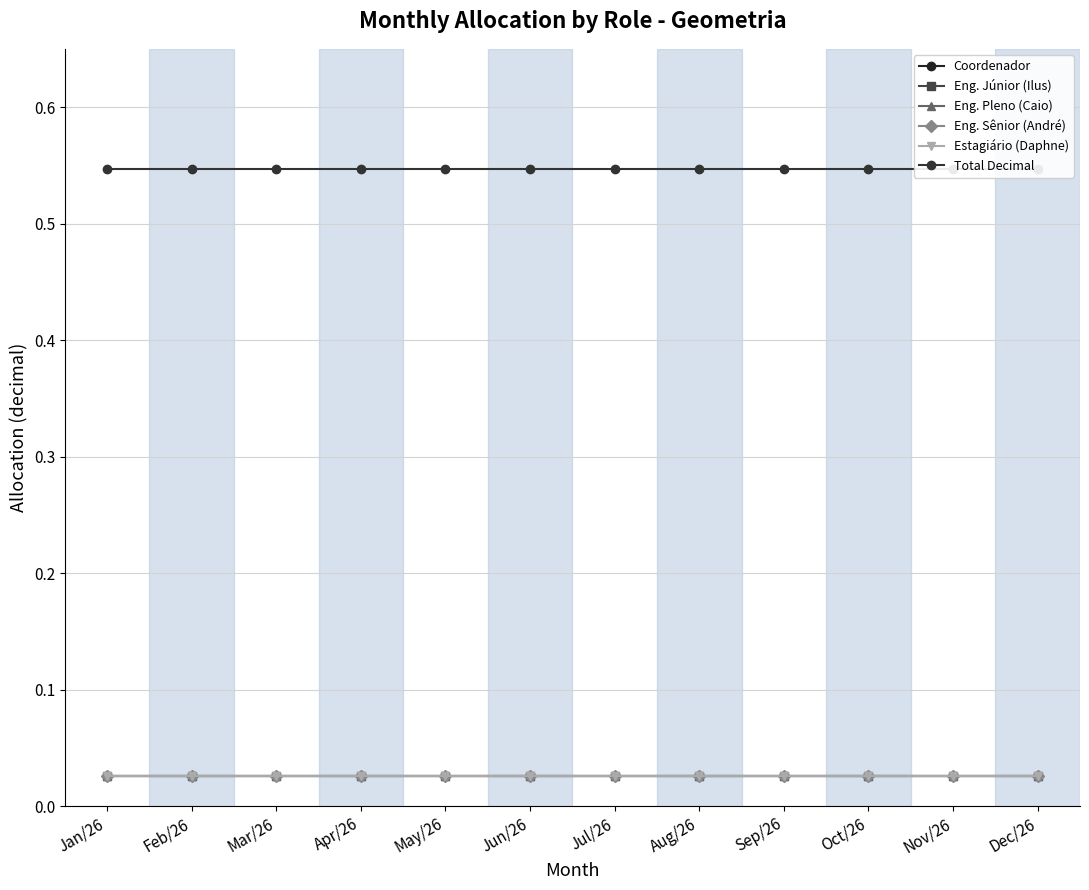

List the series in order of their peak value, highest first.

Total Decimal, Coordenador, Eng. Júnior (Ilus), Eng. Pleno (Caio), Eng. Sênior (André), Estagiário (Daphne)